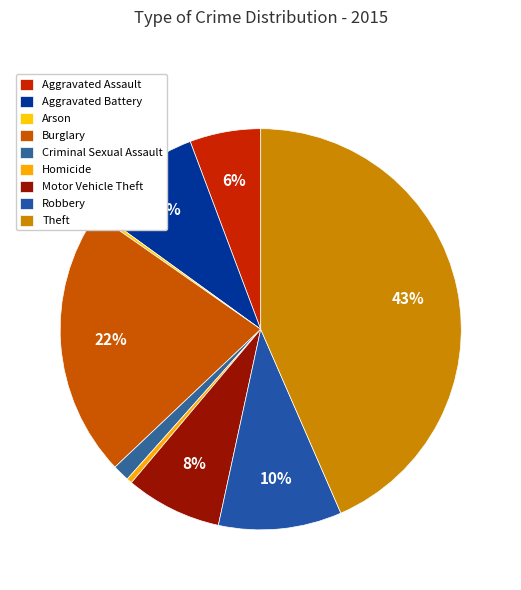

Does Aggravated Battery account for over 50% of the chart?

No